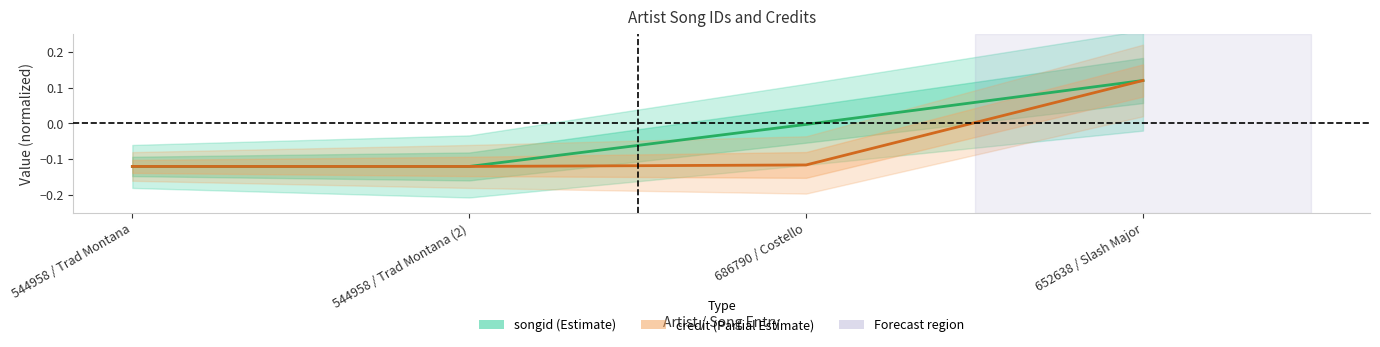

What are all the series names shown in the legend?

songid (Estimate), credit (Partial Estimate)